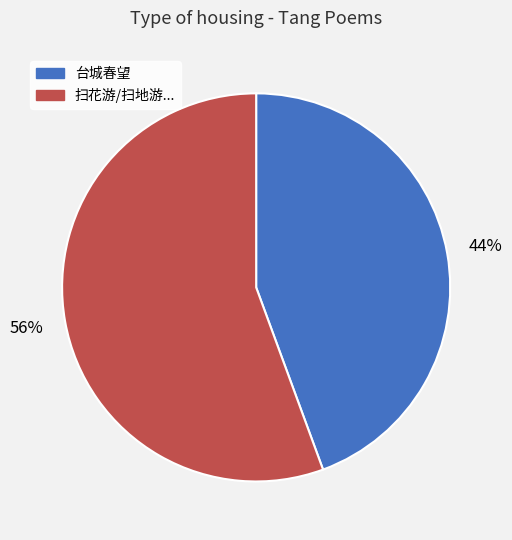

Is there any slice that represents more than half of the pie?

Yes